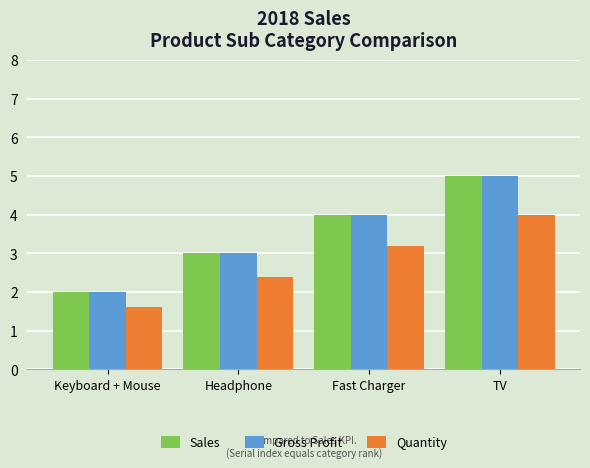

Reading left to right, transcribe all the data shown in this chart.

Sales: 2.0	3.0	4.0	5.0
Gross Profit: 2.0	3.0	4.0	5.0
Quantity: 1.6	2.4	3.2	4.0